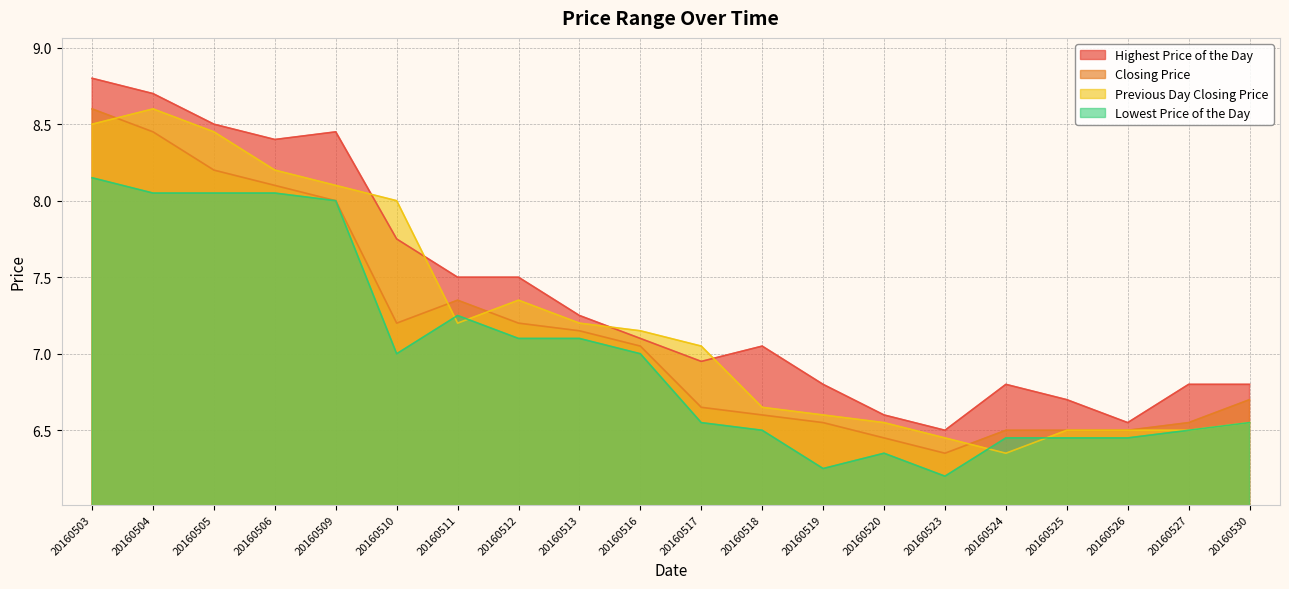

Where is the first local maximum for Closing Price?

20160511